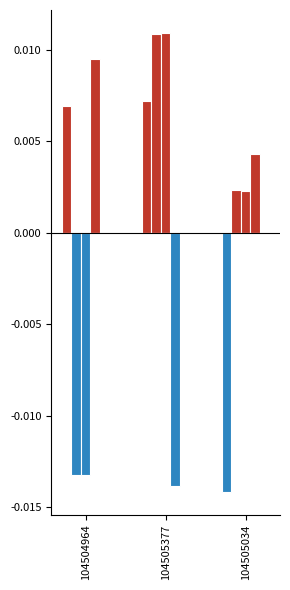

What is the label of the 2nd bar from the right?

104505377